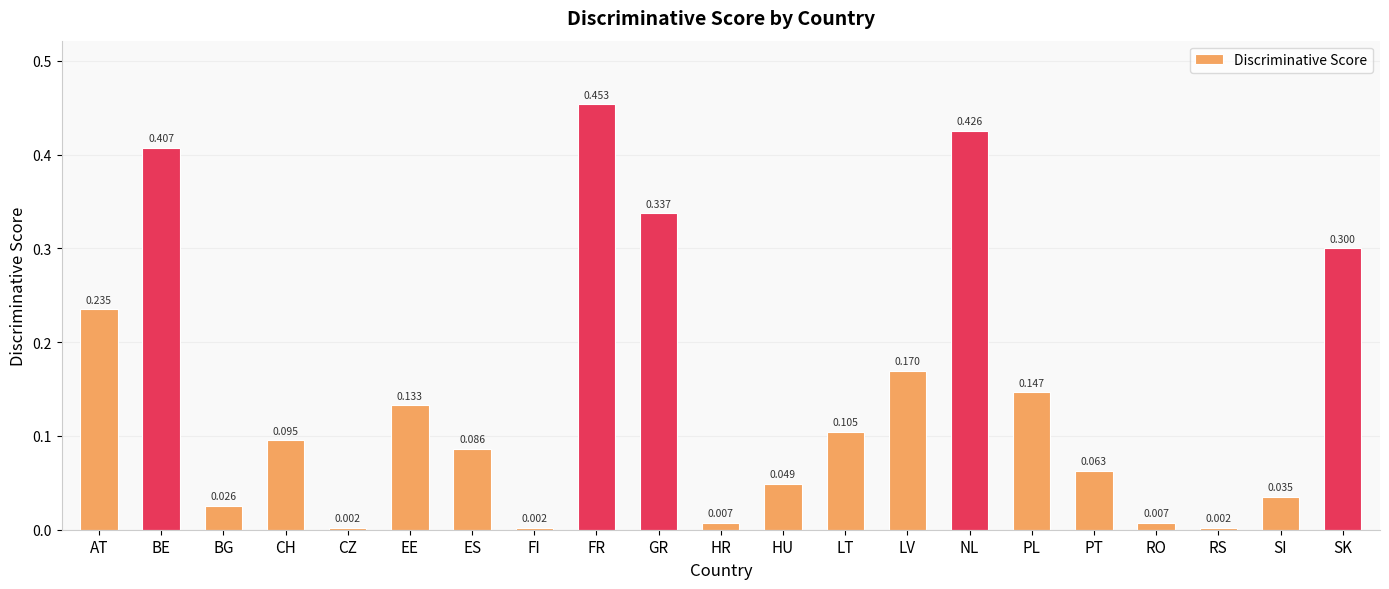

At which category does the chart reach its peak across all series?

FR